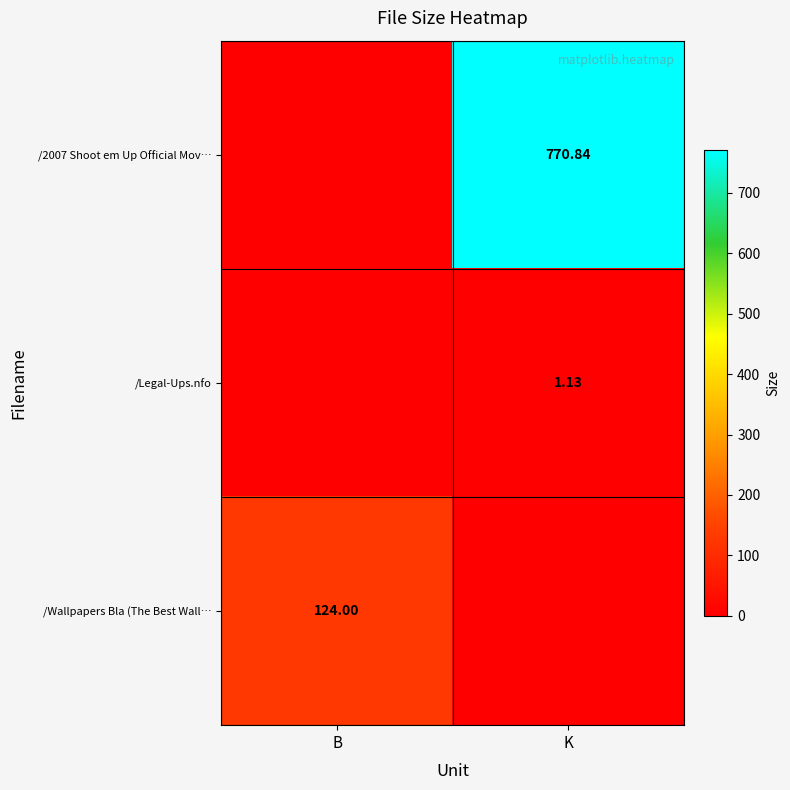

Count the number of categories in the chart.

2